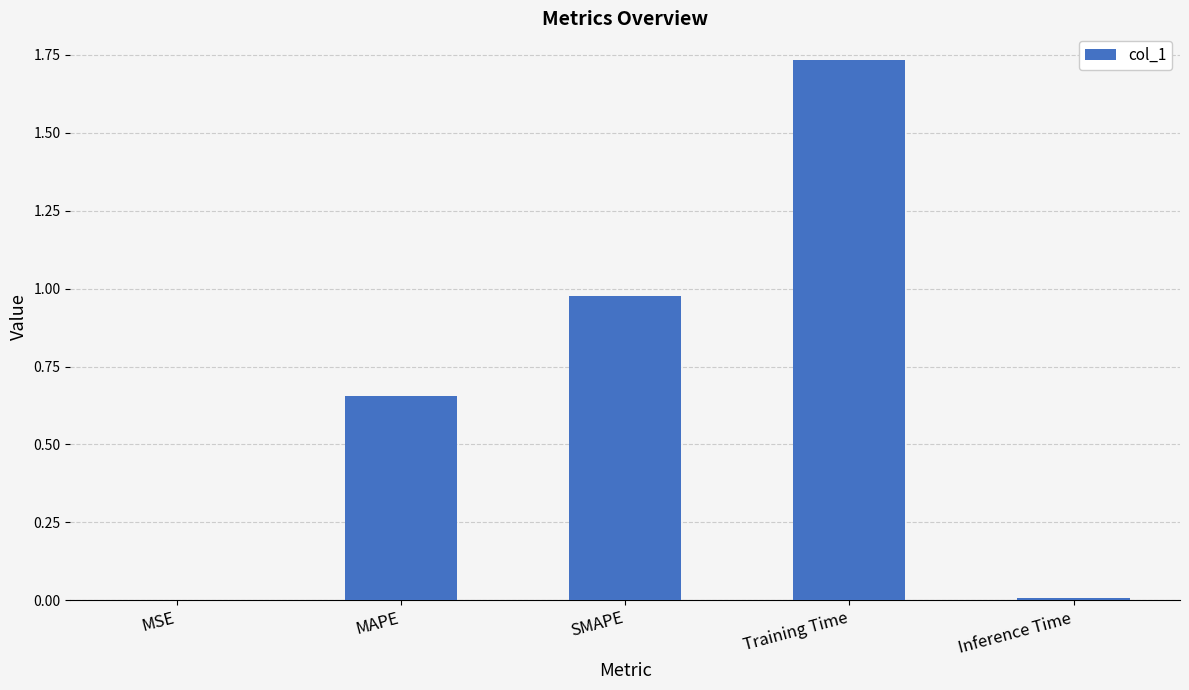

What is the sum of all values?

3.4